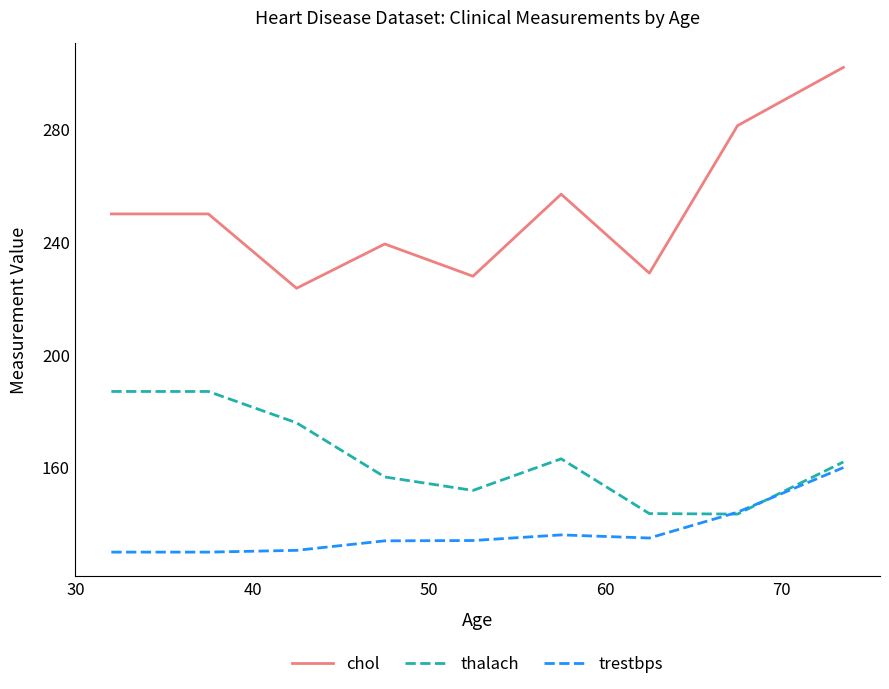

True or false: trestbps and chol intersect in this chart.

False